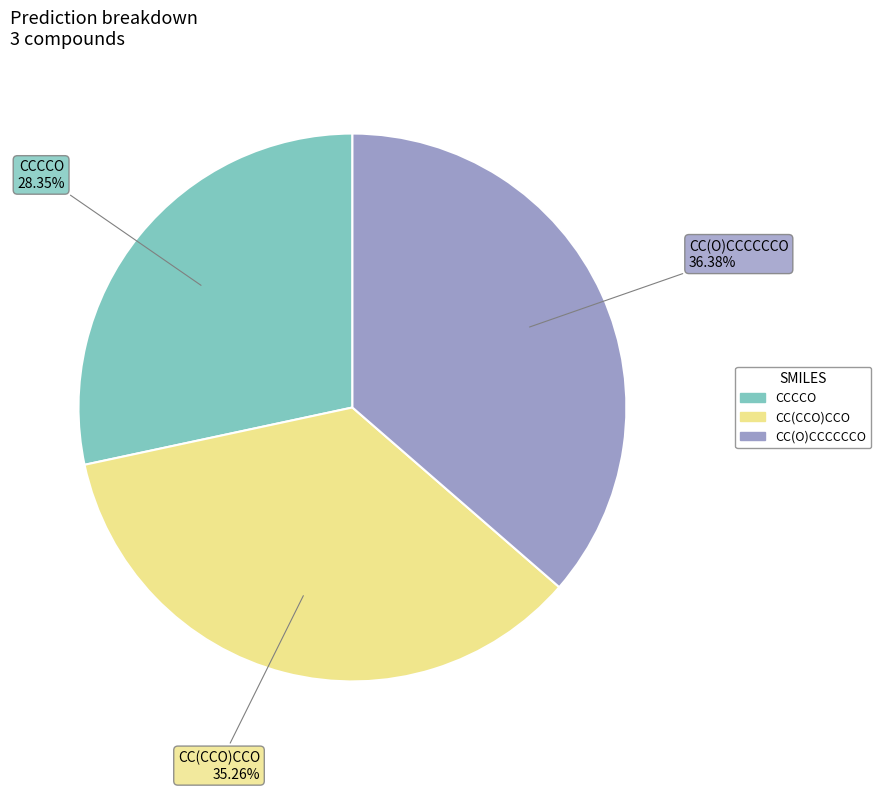

Does CC(O)CCCCCCO account for over 50% of the chart?

No